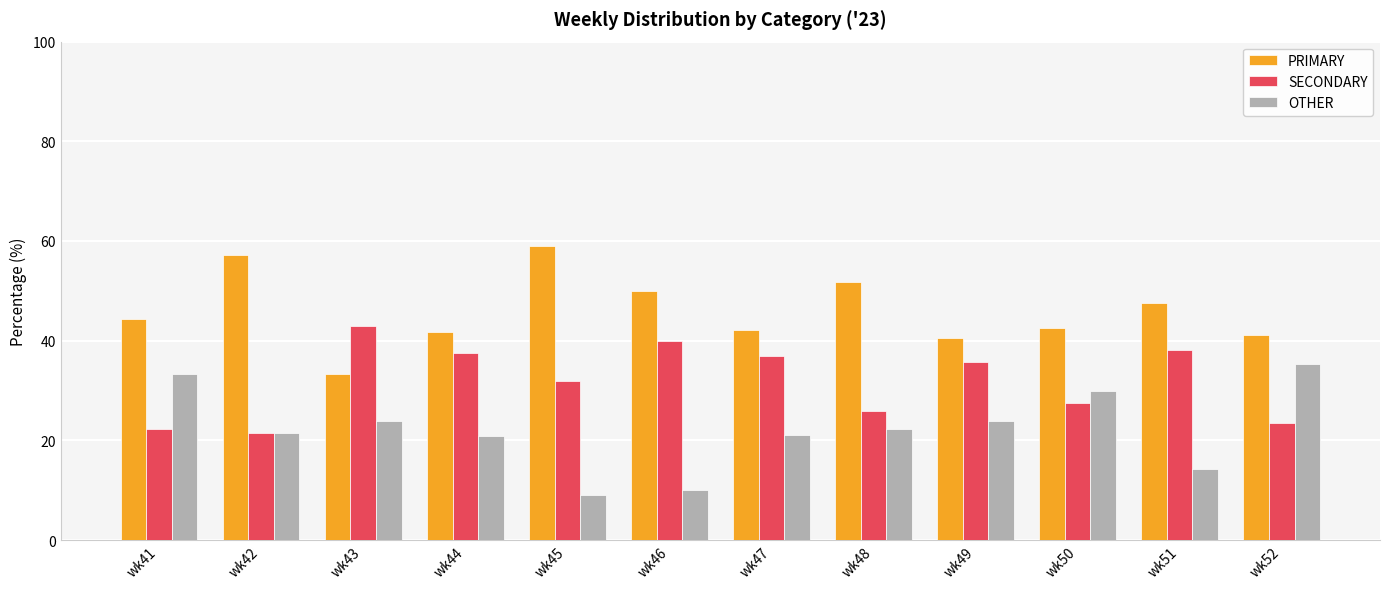

True or false: SECONDARY has a value of 36.8 at wk47.

True